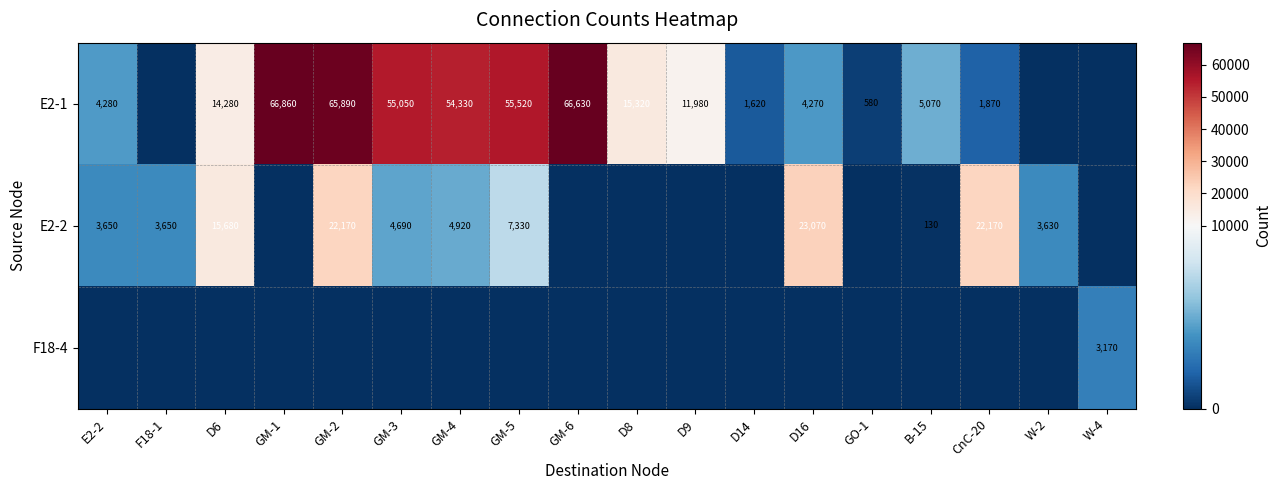

The value of E2-1 at GM-5 is 75266. True or false?

False